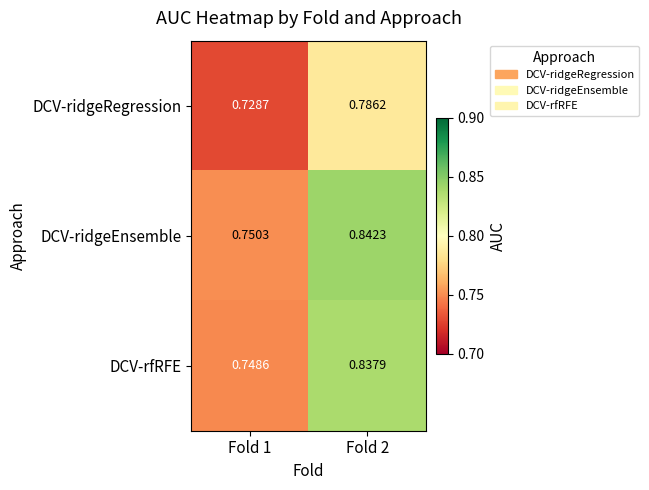

Which series has the largest total across all categories?

DCV-ridgeEnsemble